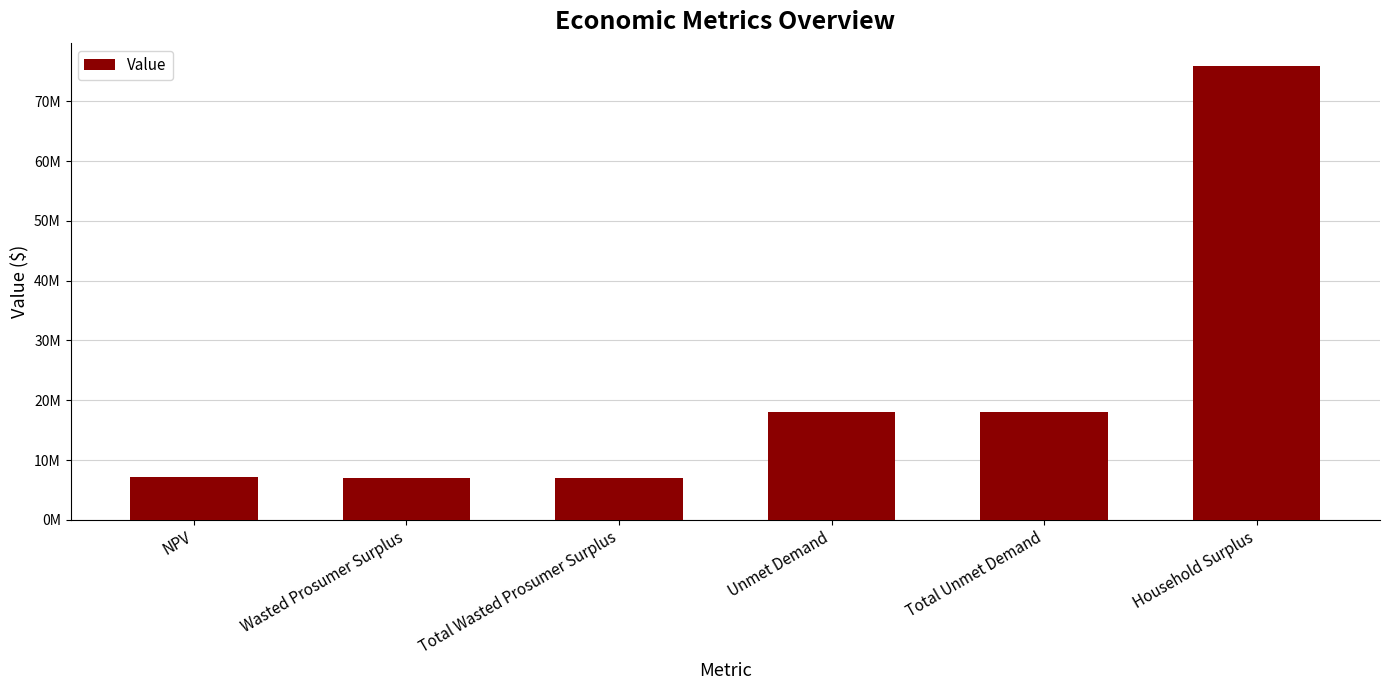

Does the chart contain any negative values?

No